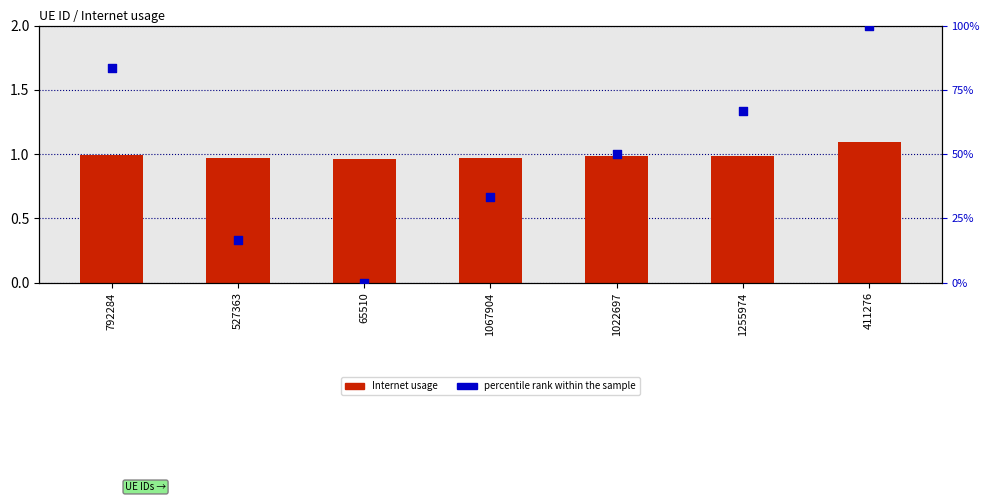

At which category is the sum across all series the highest?

411276